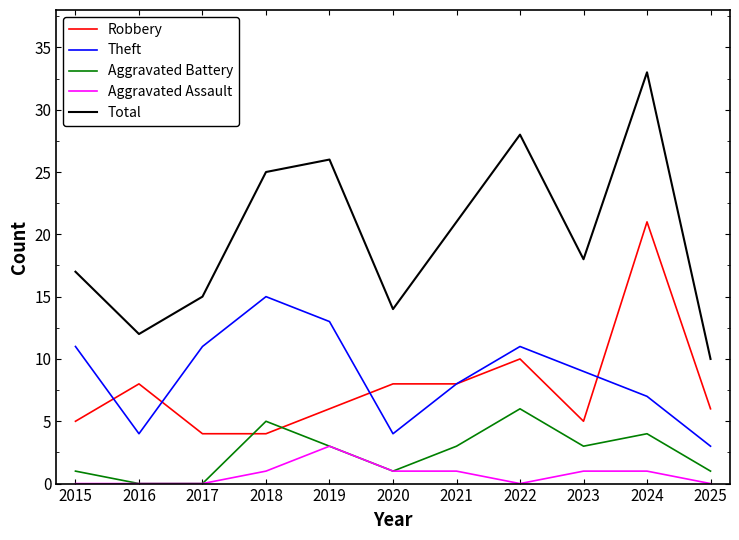

What is the difference between the second highest and second lowest values in the Theft series?

9